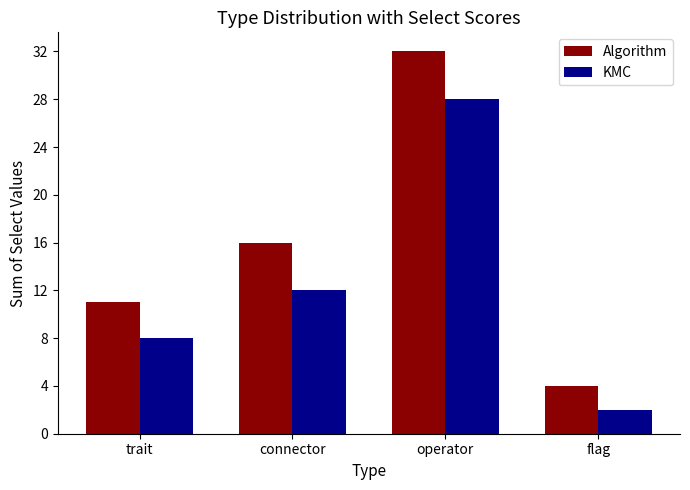

How many values in the KMC series are below 12?

2